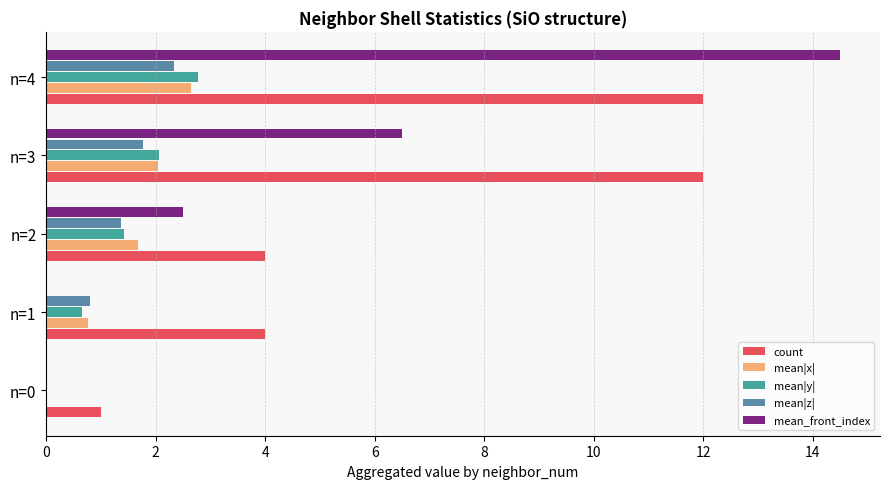

Is it true that count equals 4.0 at n=2?

True